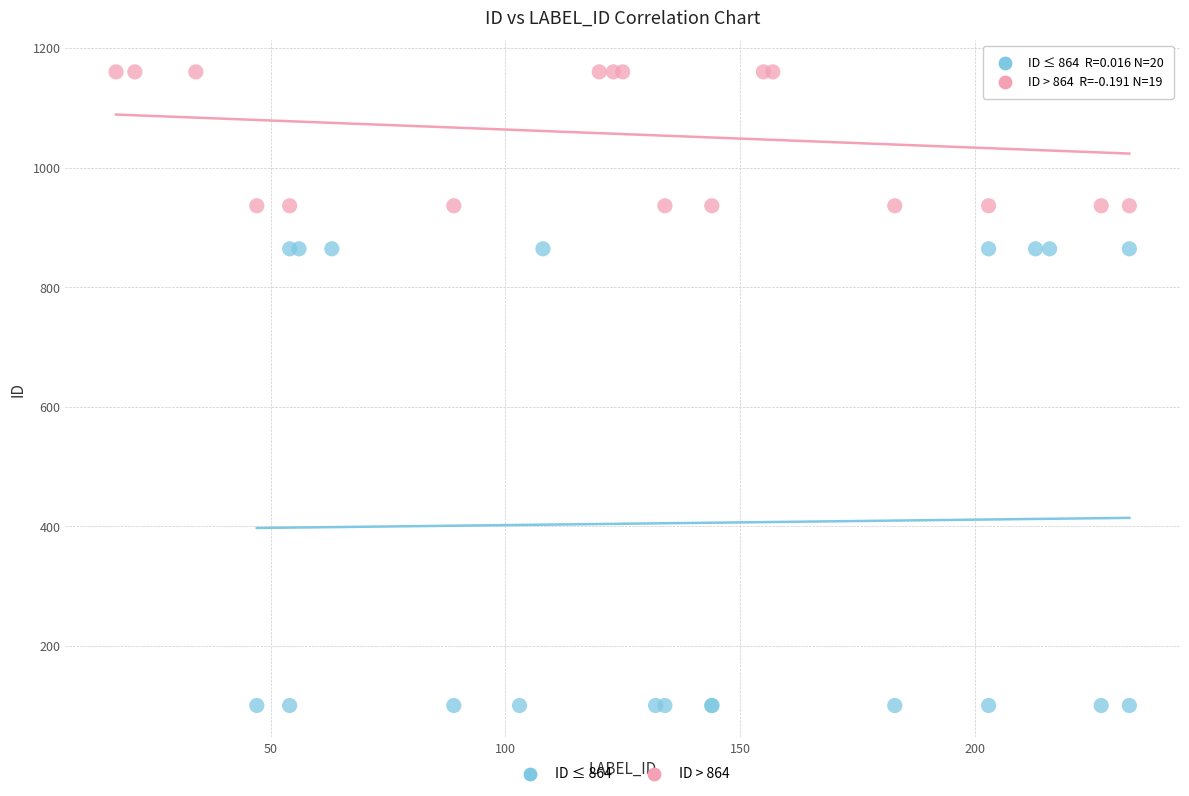

Which series contains the highest Y value?

ID > 864